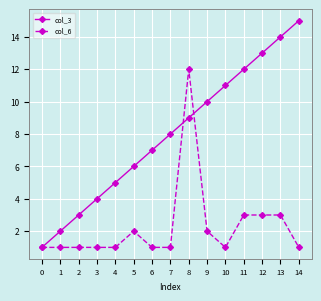

What is the difference between the highest and lowest values at 10?

10